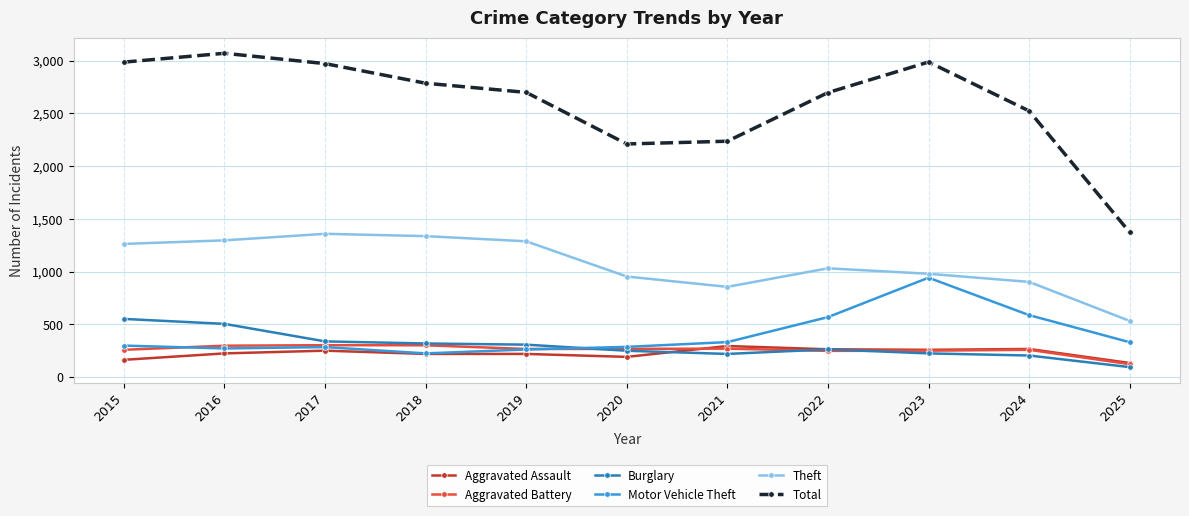

Where does the Theft series first go above 1032?

2015